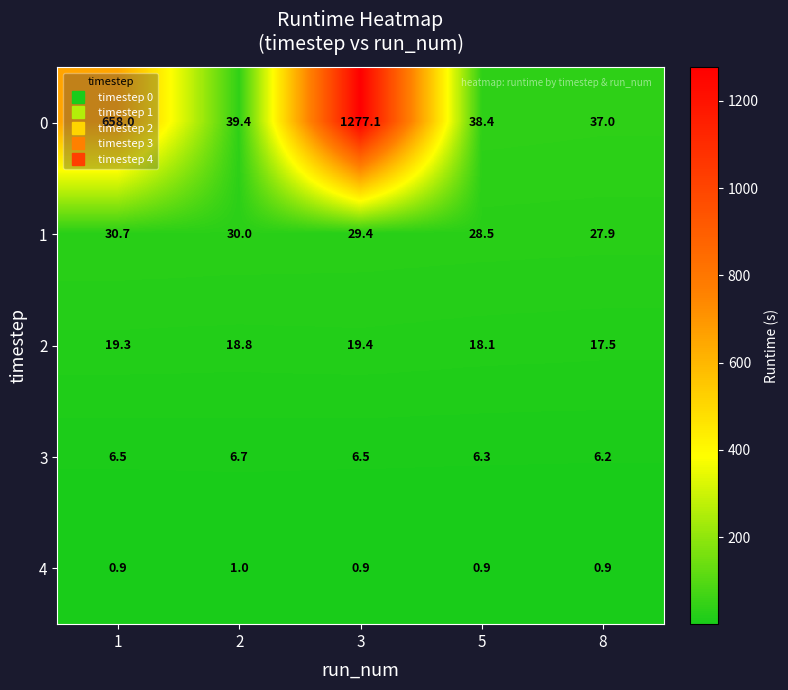

What is the sum of the 1 values at 8 and 2?

57.9